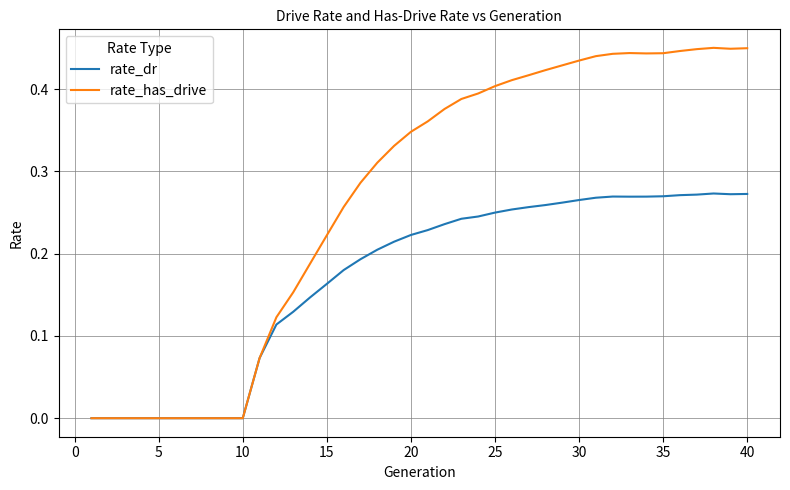

Rank the series by their average value, from highest to lowest.

rate_has_drive, rate_dr